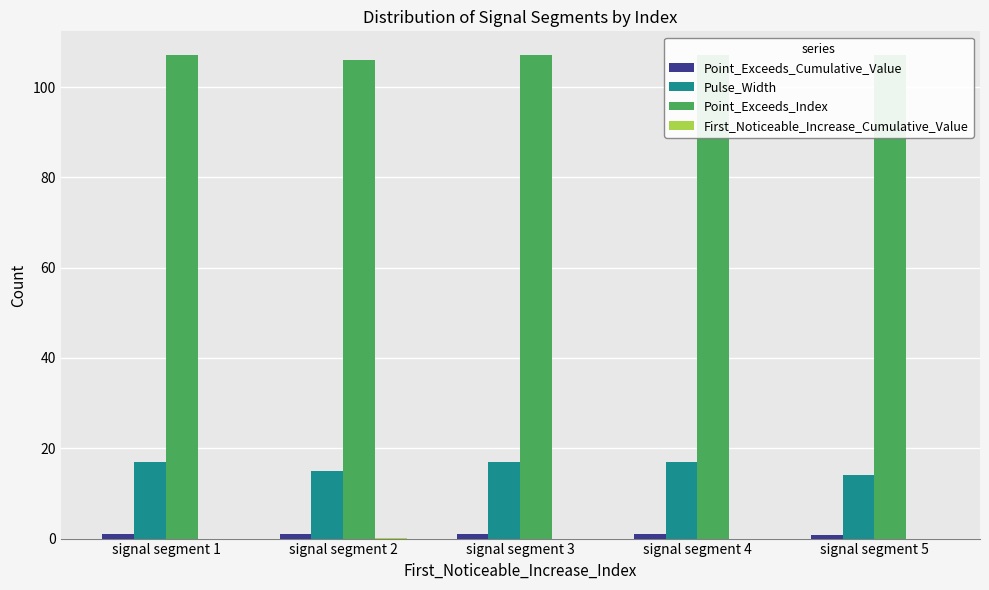

Which category has the lowest value across all series?

signal segment 1